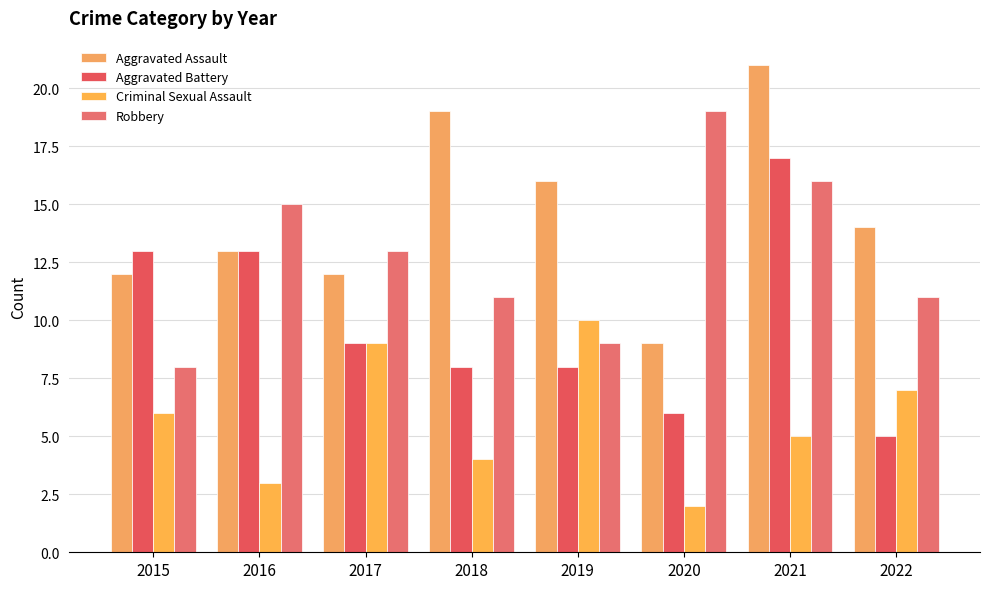

At which category does the chart reach its minimum across all series?

2020